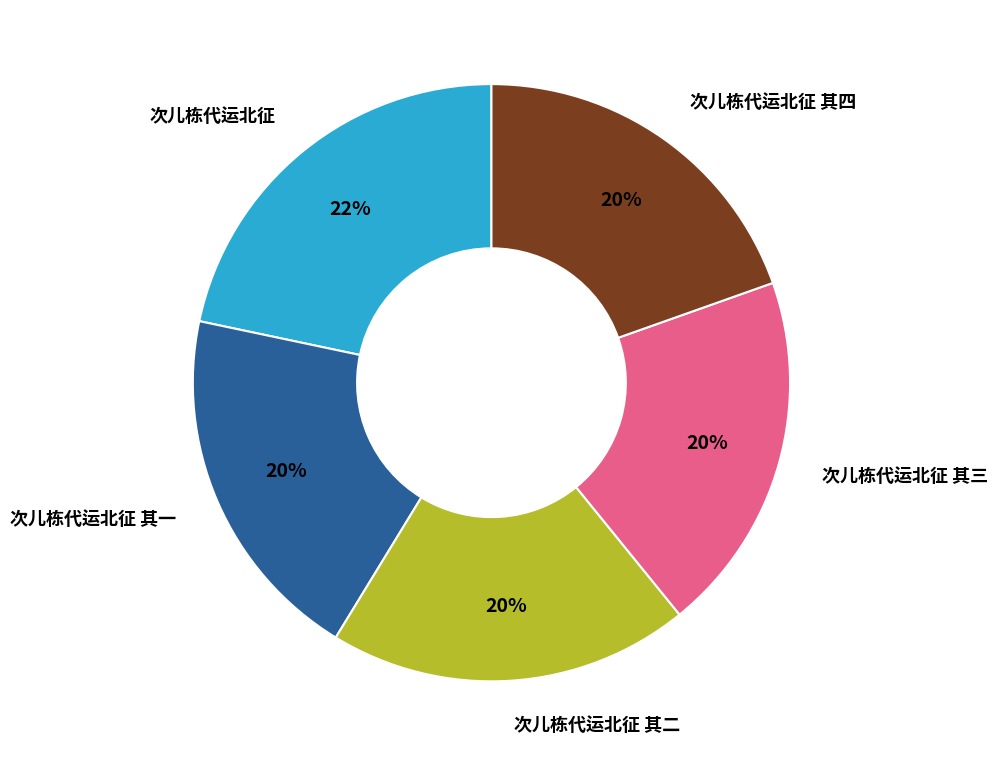

How many segments does this pie chart have?

5